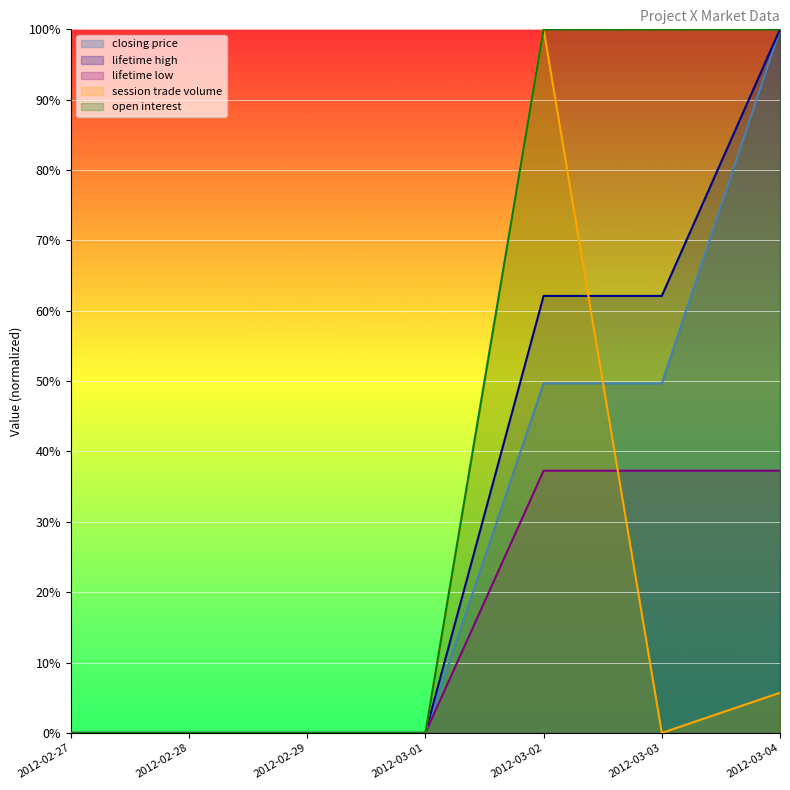

How many series are shown in this chart?

5